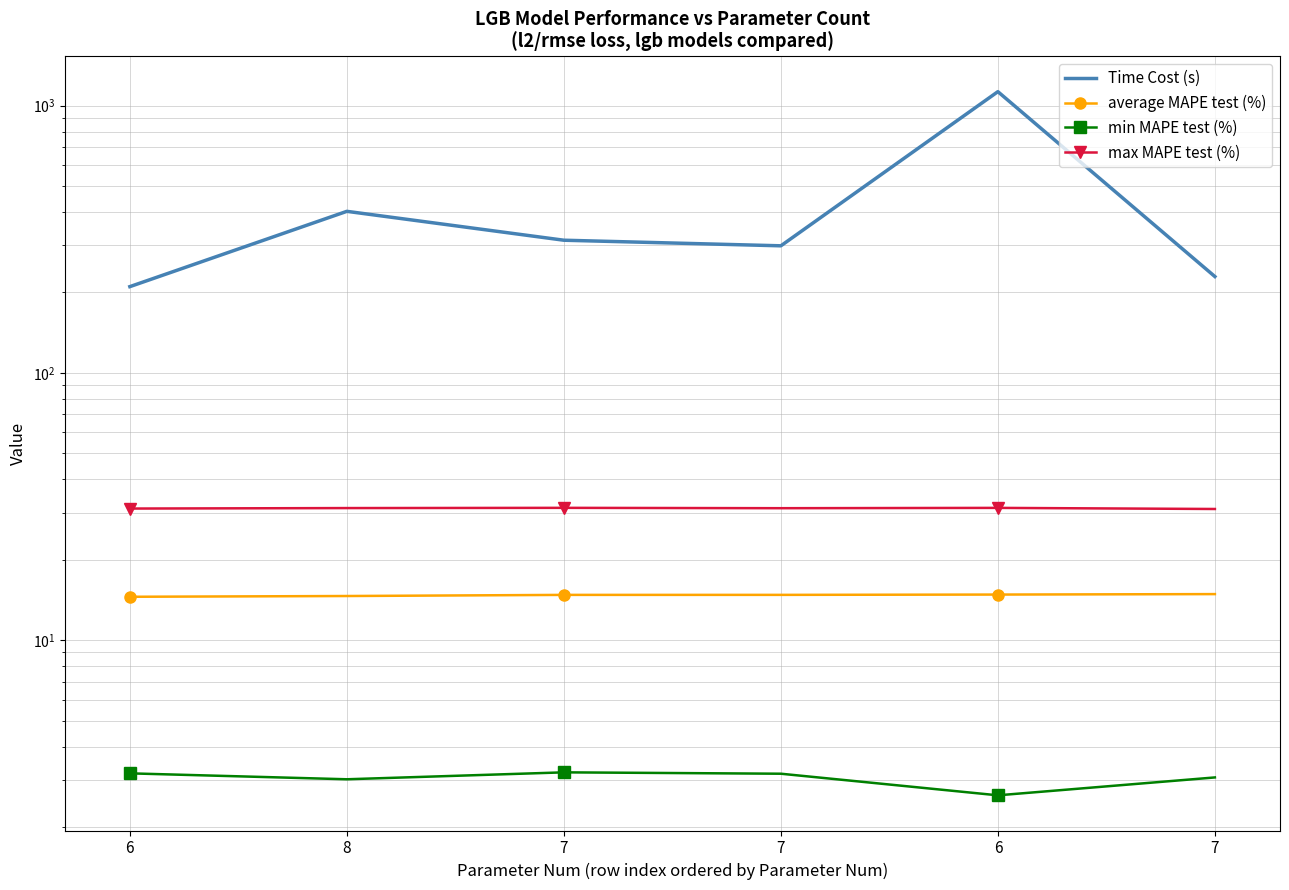

What is the label of the 2nd point from the left?

8